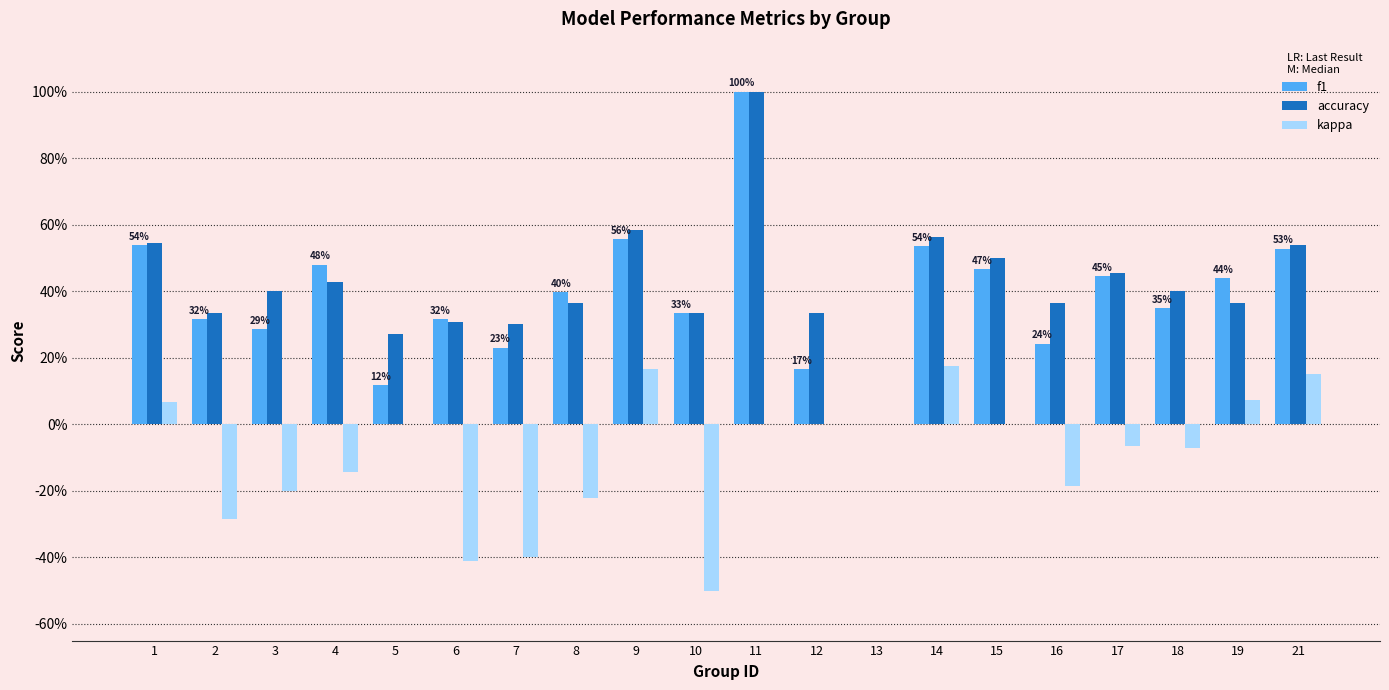

Which has a higher value, 11 or 4?

11